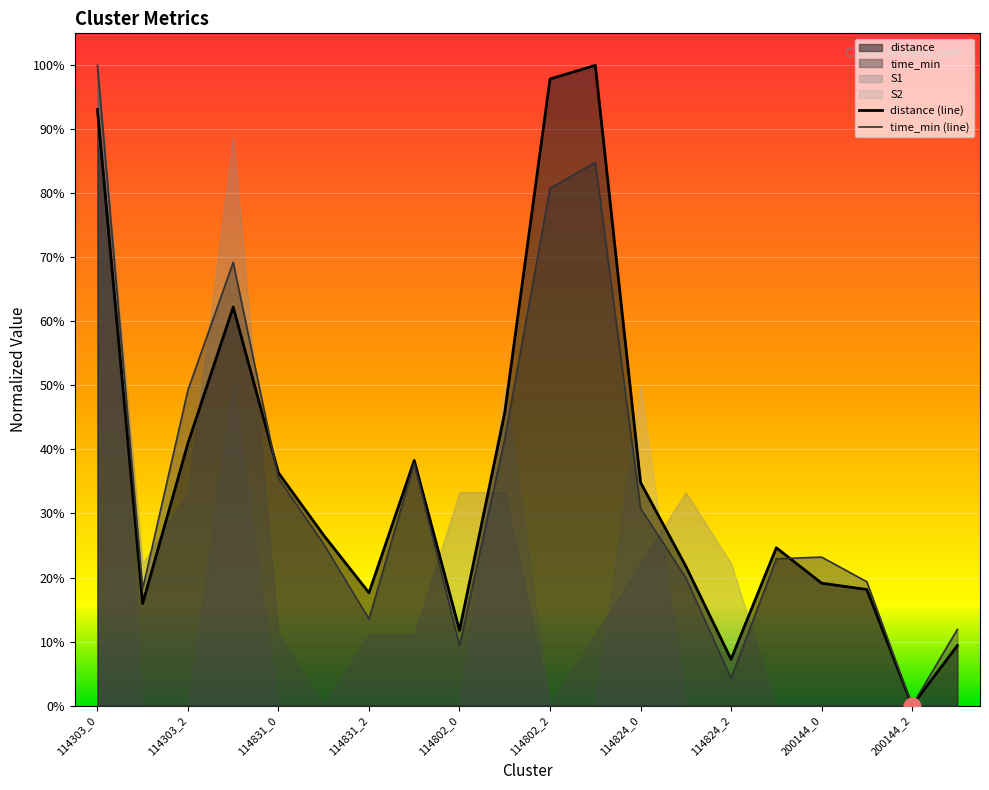

What is the difference between the maximum and minimum values in the time_min series?

1.0